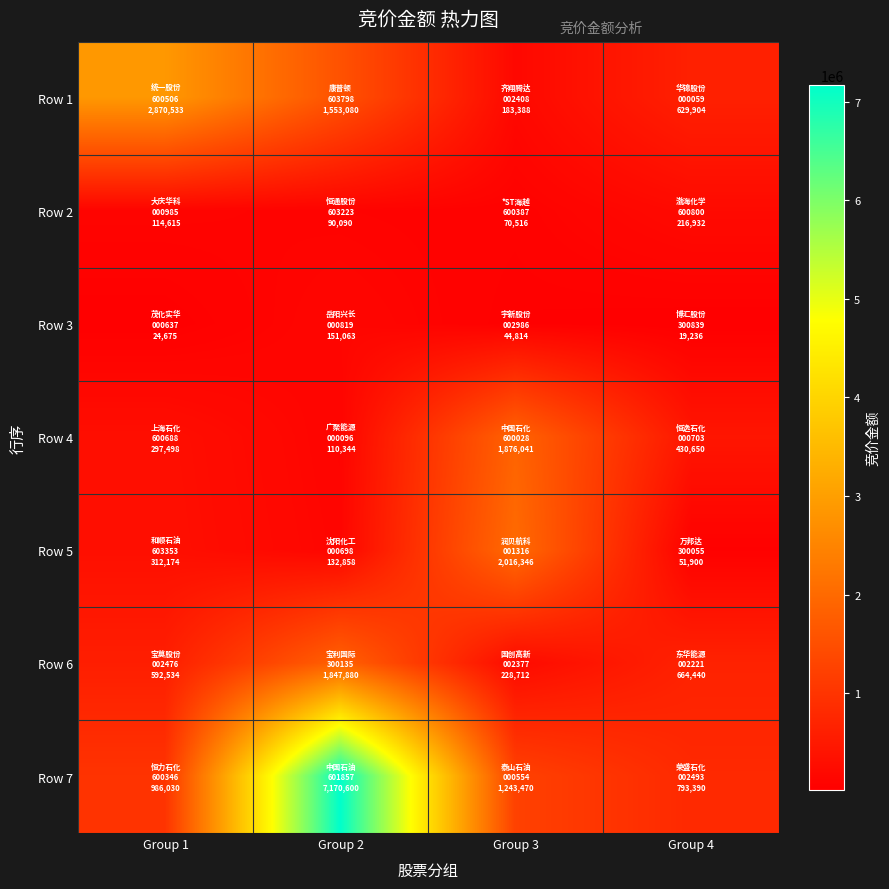

What is the total value across all series at Group 3?

5663287